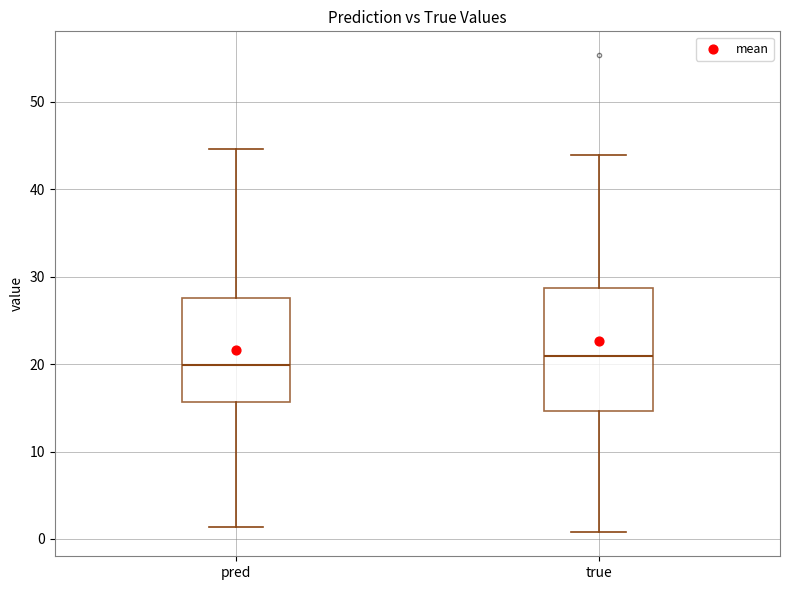

Which box has the highest median line?

true